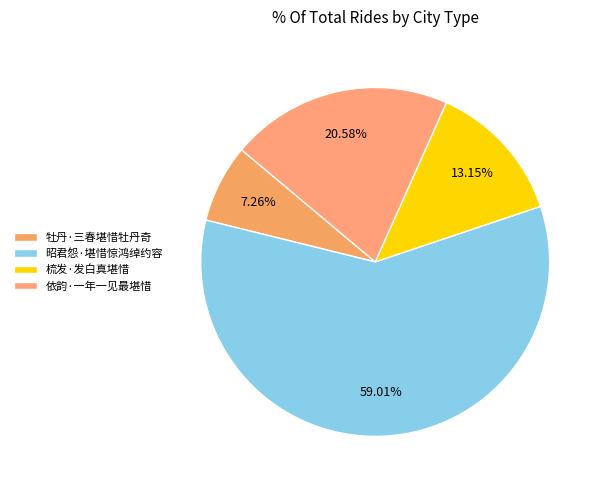

Is the sum of 昭君怨·堪惜惊鸿绰约容 and 牡丹·三春堪惜牡丹奇 greater than half?

Yes